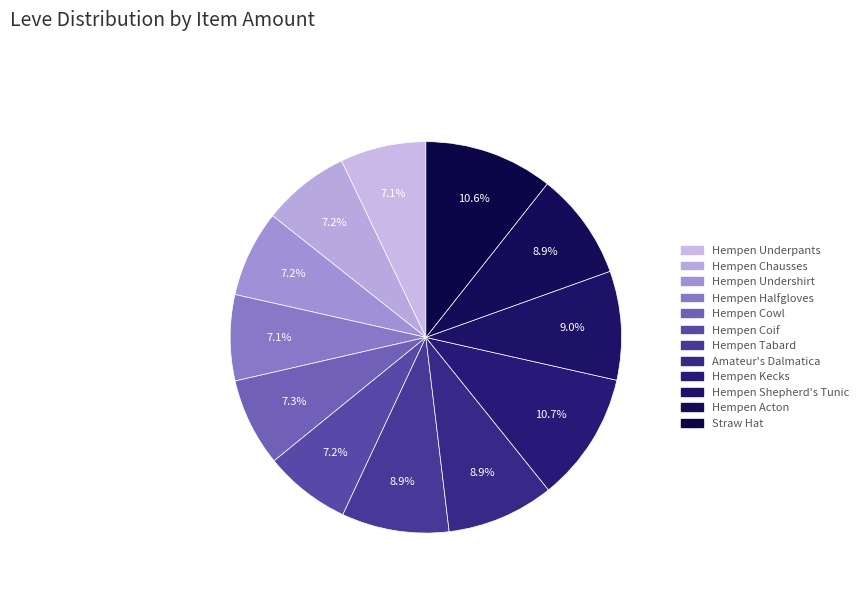

True or false: Hempen Cowl accounts for 7% of the total.

True